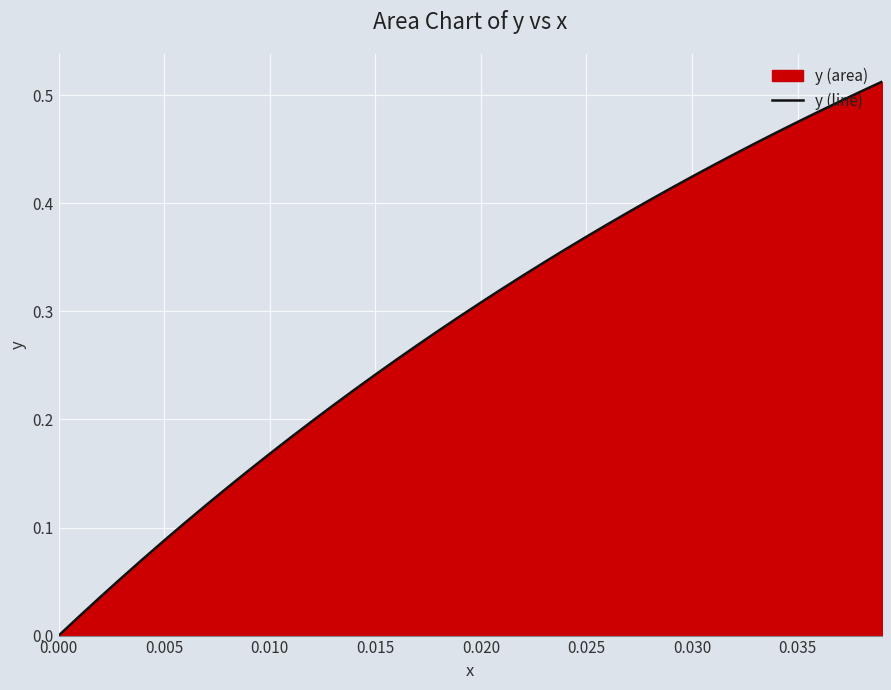

Is it true that the value at 0.030 is 0.6?

False